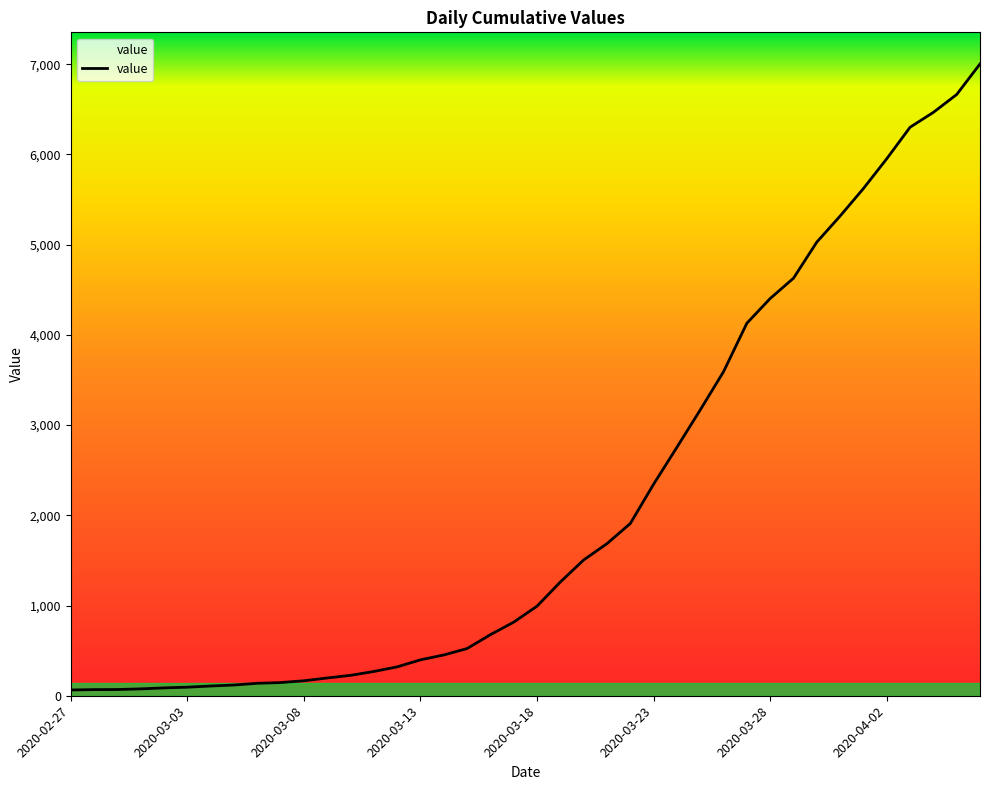

What is the maximum value shown in the chart?

7003